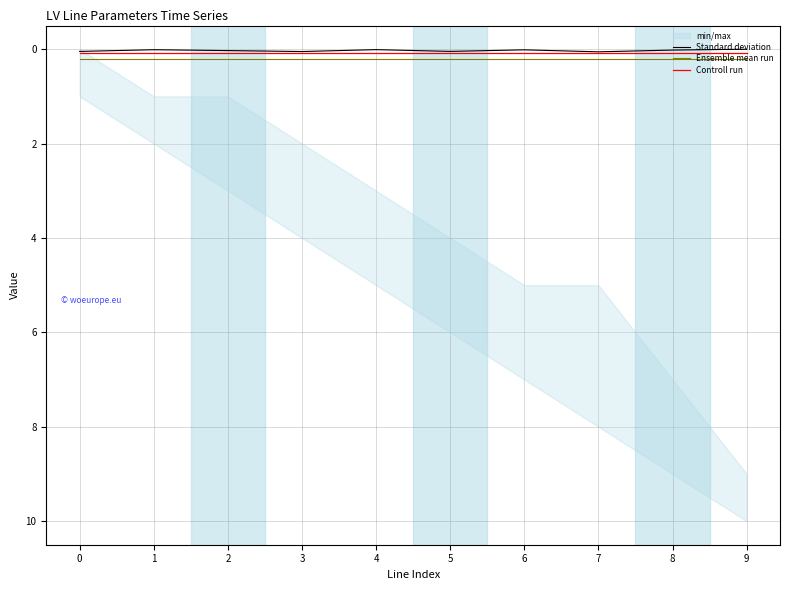

Reading right to left, what are all the values shown in this chart?

Standard deviation: 9=0.0	8=0.0	7=0.1	6=0.0	5=0.0	4=0.0	3=0.1	2=0.0	1=0.0	0=0.0
Ensemble mean run: 9=0.2	8=0.2	7=0.2	6=0.2	5=0.2	4=0.2	3=0.2	2=0.2	1=0.2	0=0.2
Controll run: 9=0.1	8=0.1	7=0.1	6=0.1	5=0.1	4=0.1	3=0.1	2=0.1	1=0.1	0=0.1